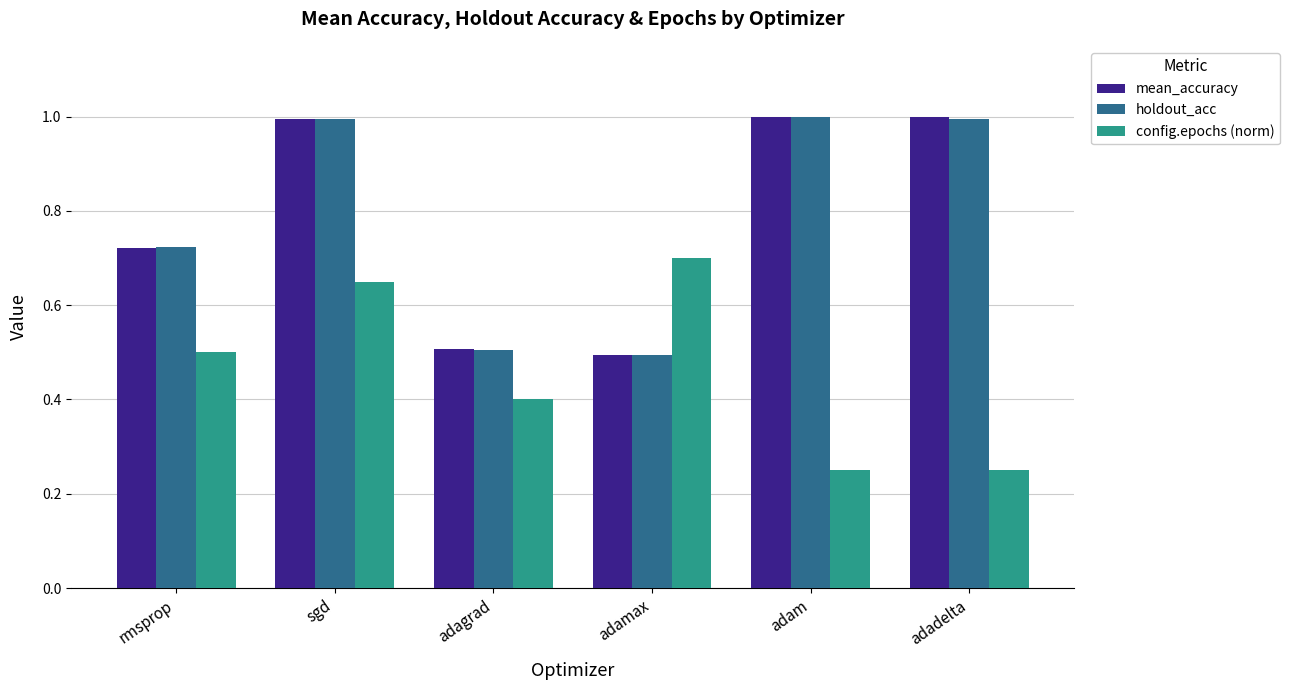

Where is mean_accuracy nearest to the value 0?

adamax